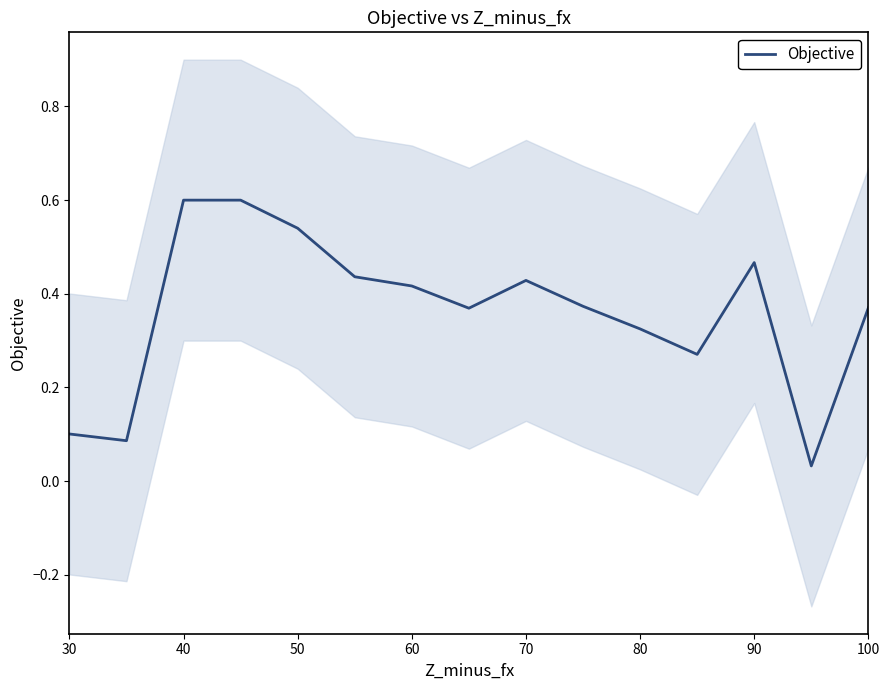

True or false: Objective has a value of 0.6 at 70.

False